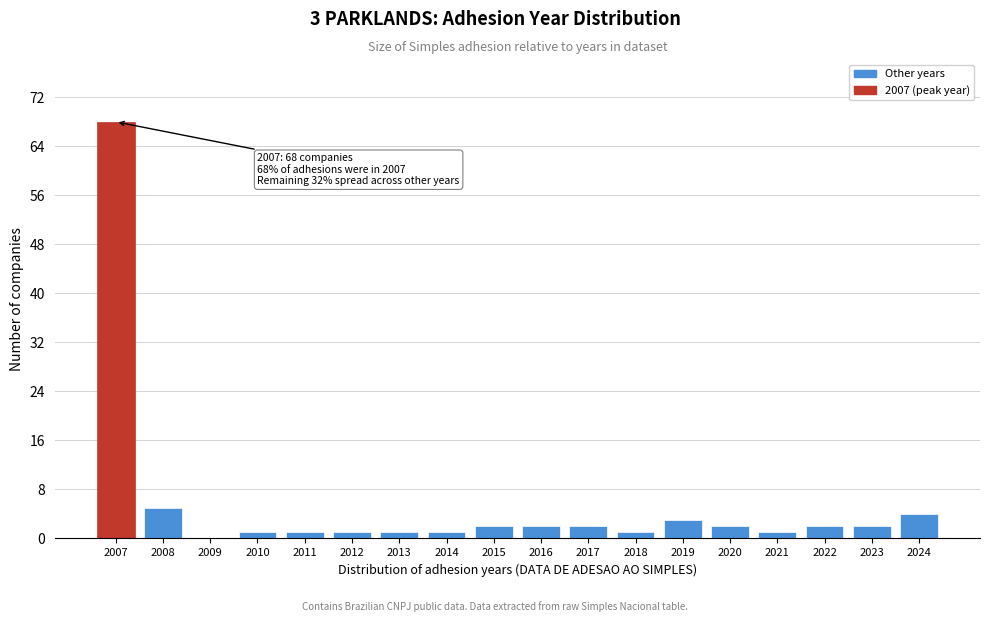

Reading left to right, what are all the values shown in this chart?

2007=68	2008=5	2009=0	2010=1	2011=1	2012=1	2013=1	2014=1	2015=2	2016=2	2017=2	2018=1	2019=3	2020=2	2021=1	2022=2	2023=2	2024=4